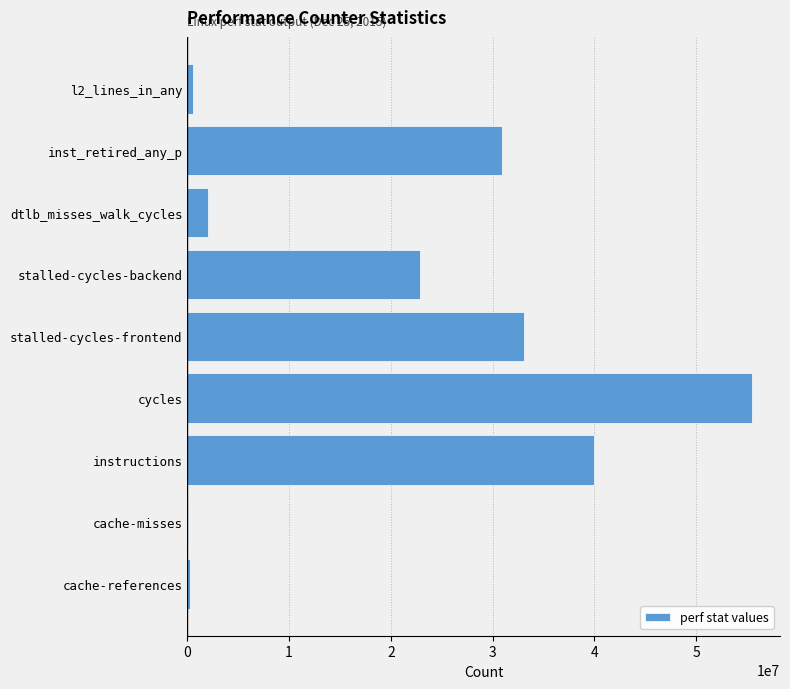

Is it true that the value at stalled-cycles-backend is 22874614?

True